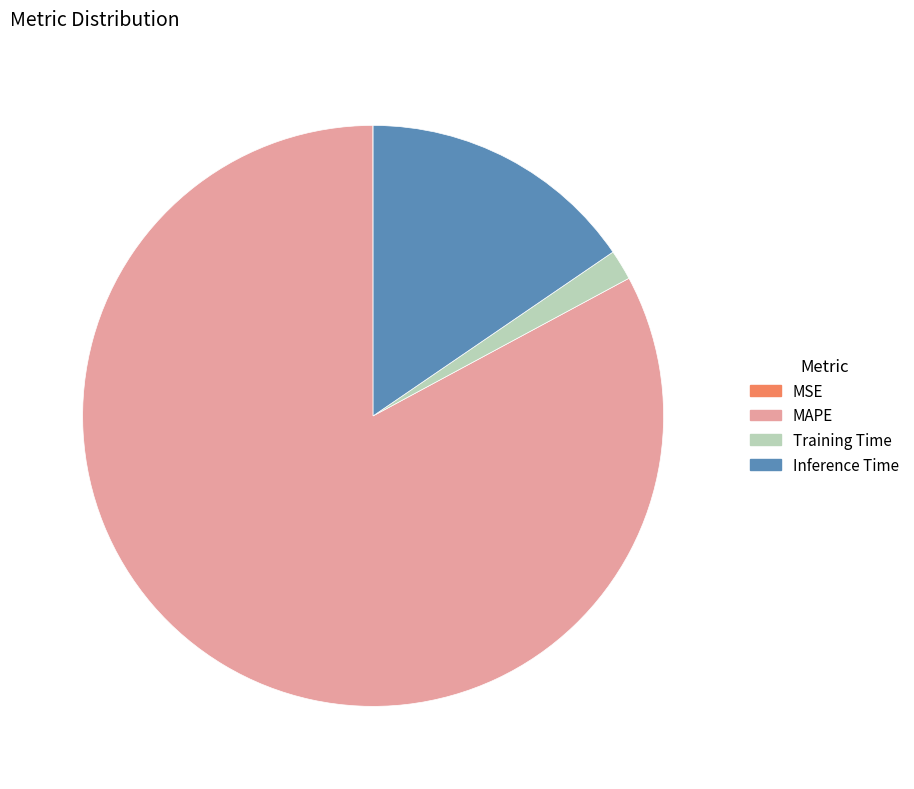

True or false: MAPE accounts for 83% of the total.

True